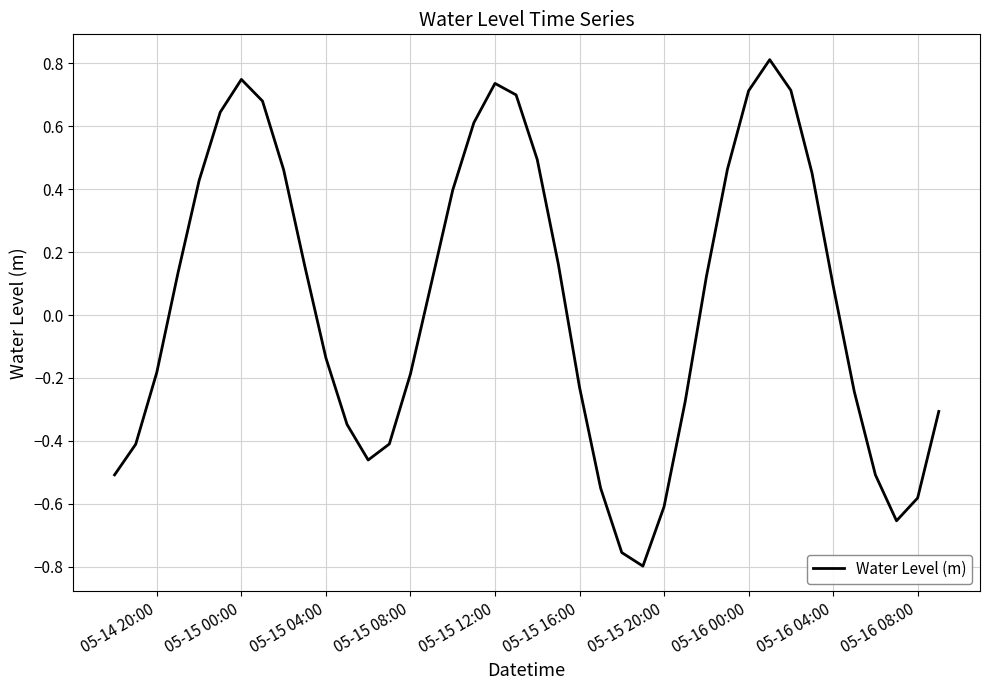

What is the difference between the maximum and minimum values?

1.6